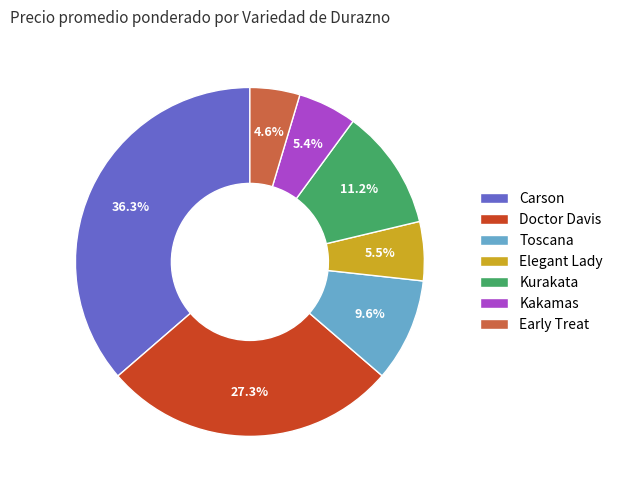

Between Toscana and Elegant Lady, which is larger?

Toscana